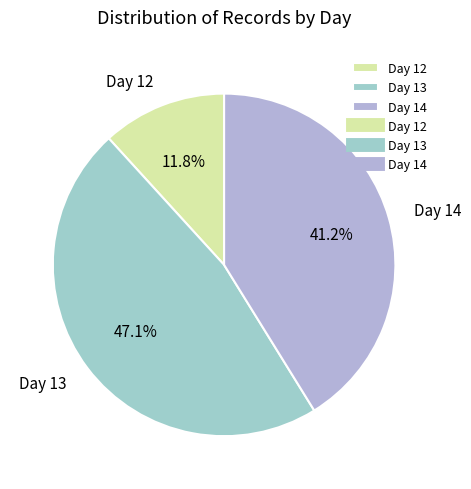

Which slice is the largest?

Day 13